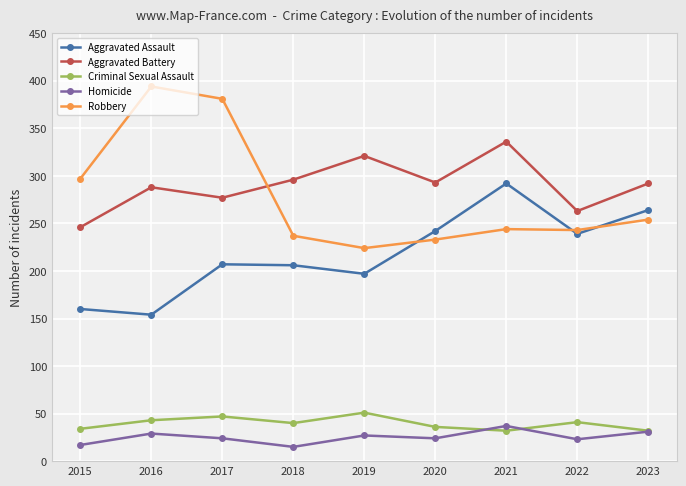

The Aggravated Assault series shows 46 at 2019. True or false?

False